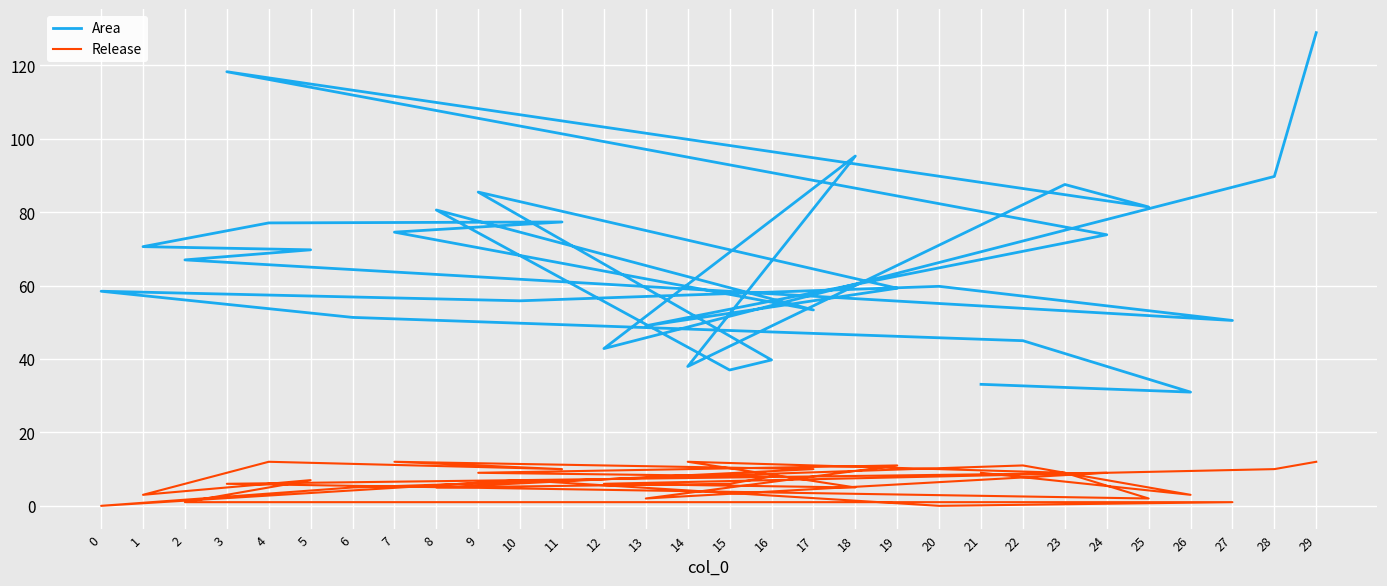

What are all the series names shown in the legend?

Area, Release